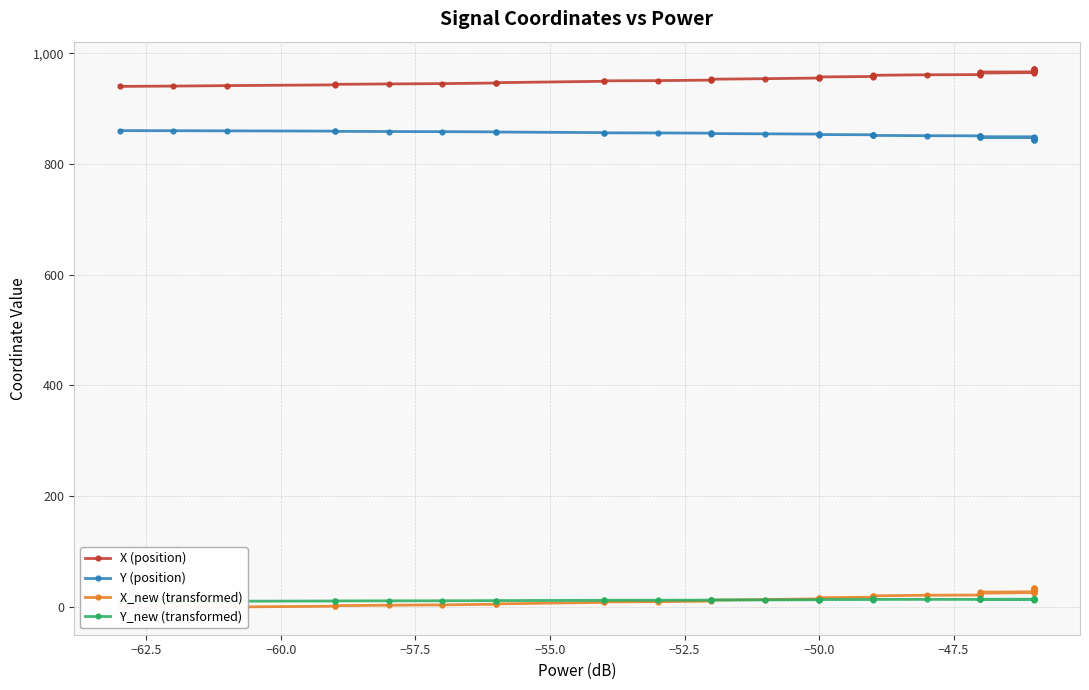

Count the number of data series in this chart.

4